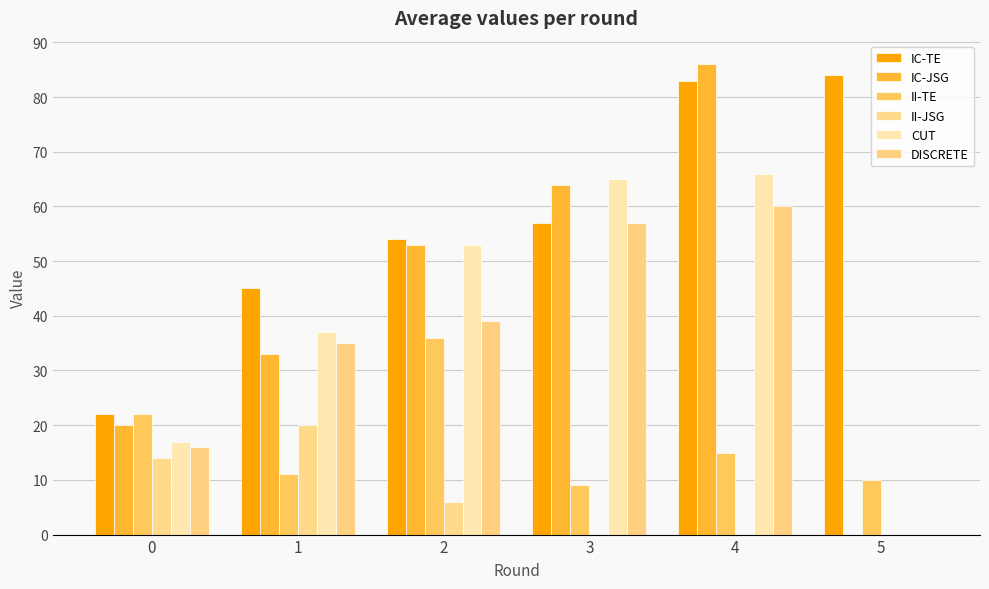

Count the number of categories in the chart.

6